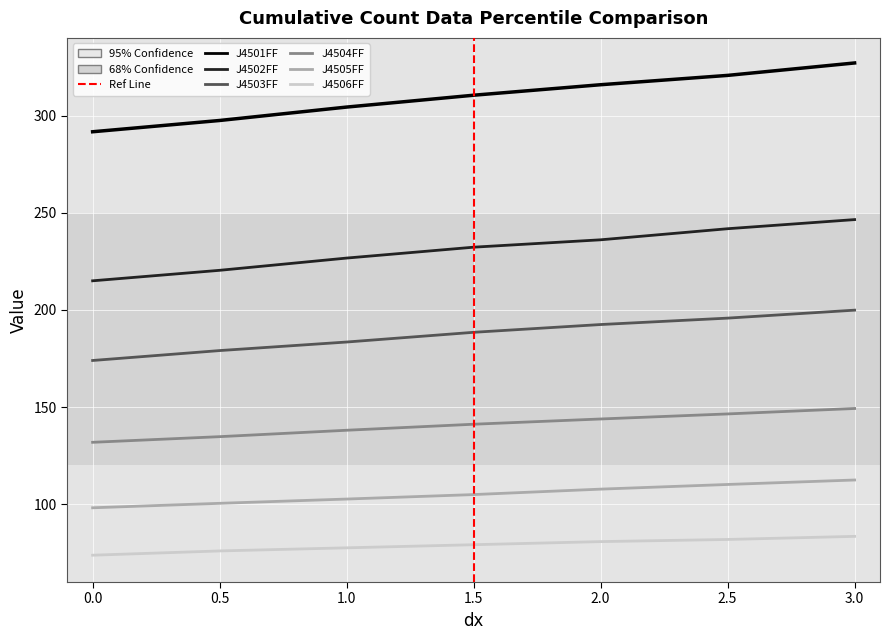

Count the number of data series in this chart.

6